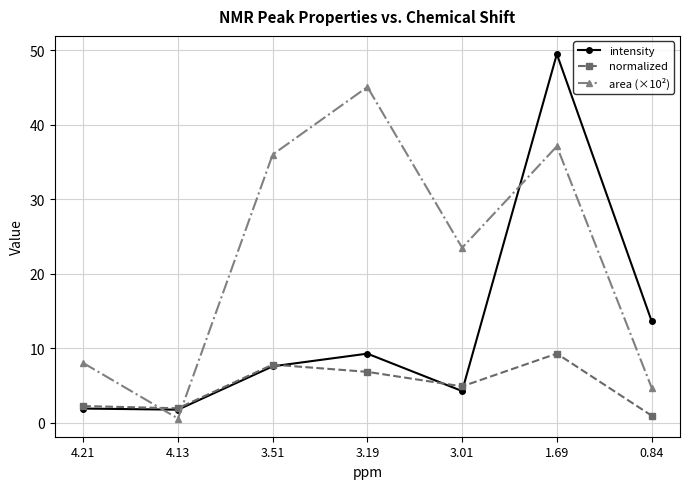

At which category is the sum across all series the highest?

1.69